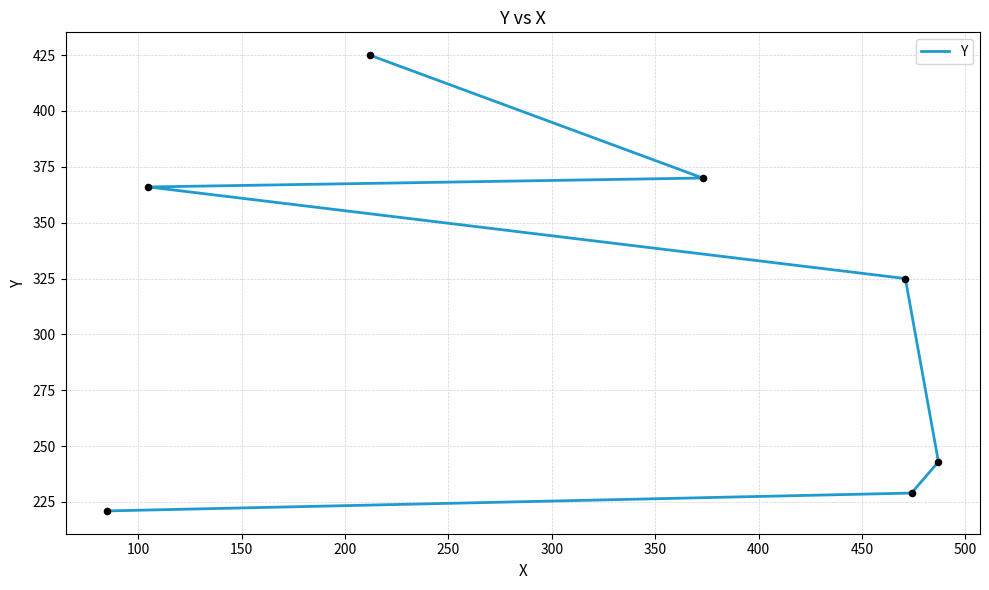

What is the change in value from 150 to 200?

+82